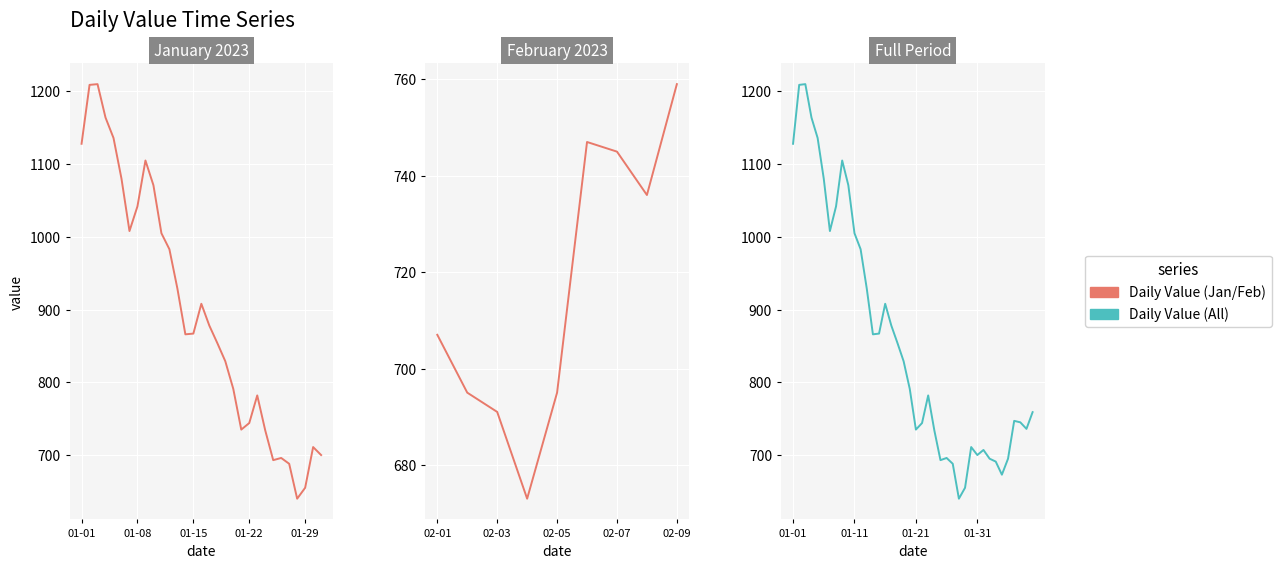

Rank the categories by value from lowest to highest.

2023-01-28, 2023-01-29, 2023-02-04, 2023-01-27, 2023-02-03, 2023-01-25, 2023-02-02, 2023-02-05, 2023-01-26, 2023-01-31, 2023-02-01, 2023-01-30, 2023-01-24, 2023-01-21, 2023-02-08, 2023-01-22, 2023-02-07, 2023-02-06, 2023-02-09, 2023-01-23, 2023-01-20, 2023-01-19, 2023-01-18, 2023-01-14, 2023-01-15, 2023-01-17, 2023-01-16, 2023-01-13, 2023-01-12, 2023-01-11, 2023-01-07, 2023-01-08, 2023-01-10, 2023-01-06, 2023-01-09, 2023-01-01, 2023-01-05, 2023-01-04, 2023-01-02, 2023-01-03